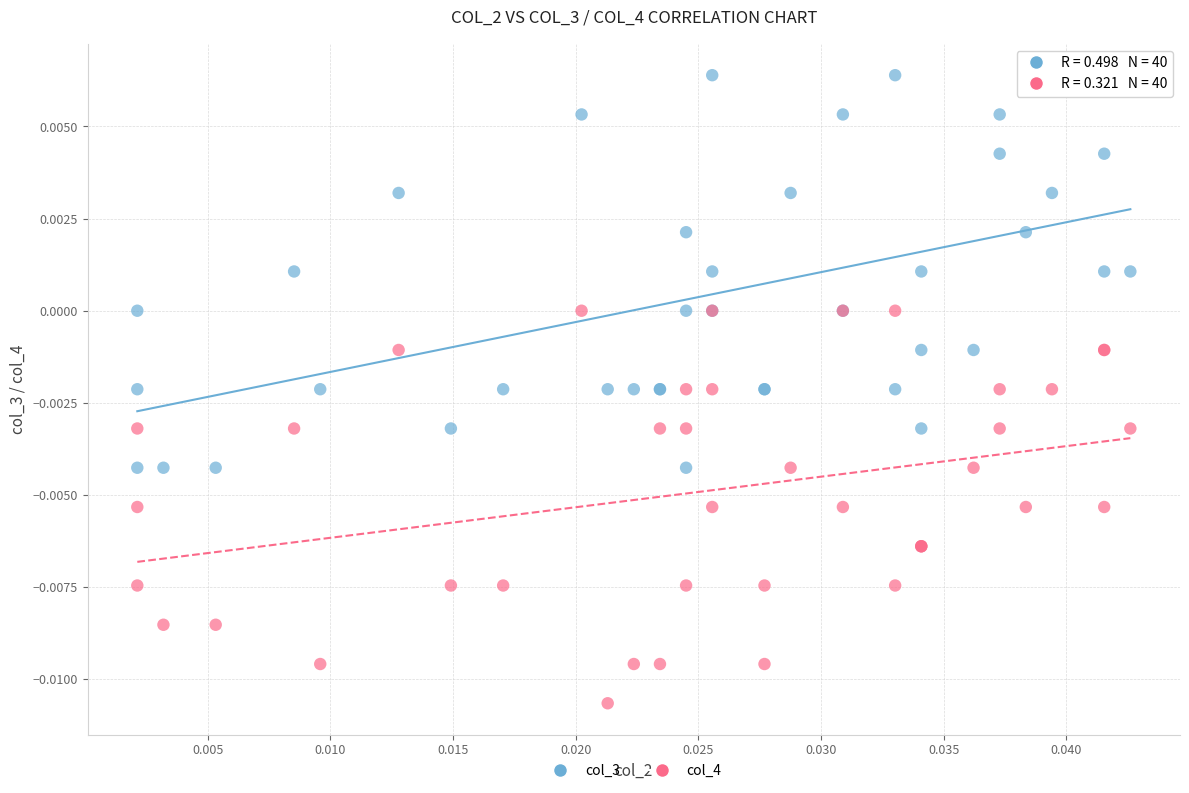

What are all the series names shown in the legend?

col_3, col_4